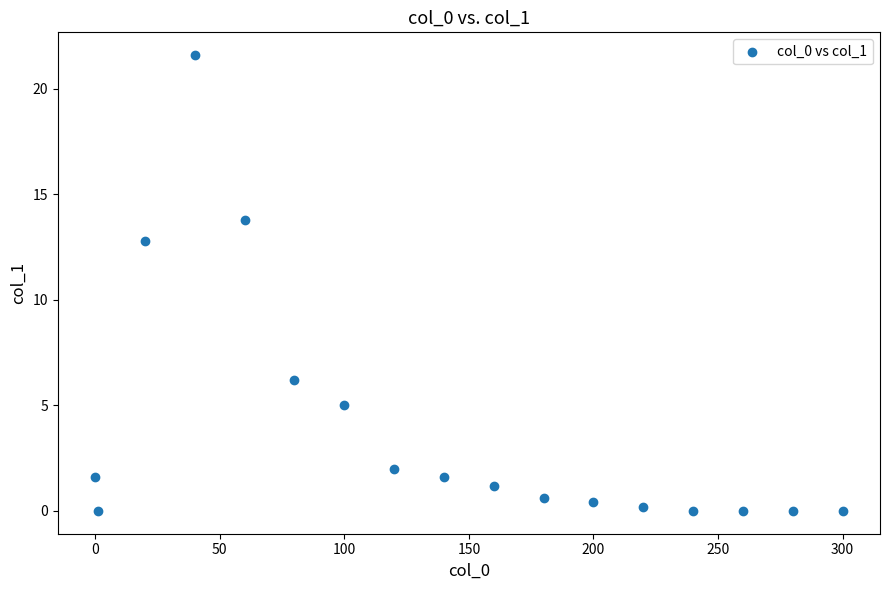

What is the range of Y values (max minus min)?

21.6